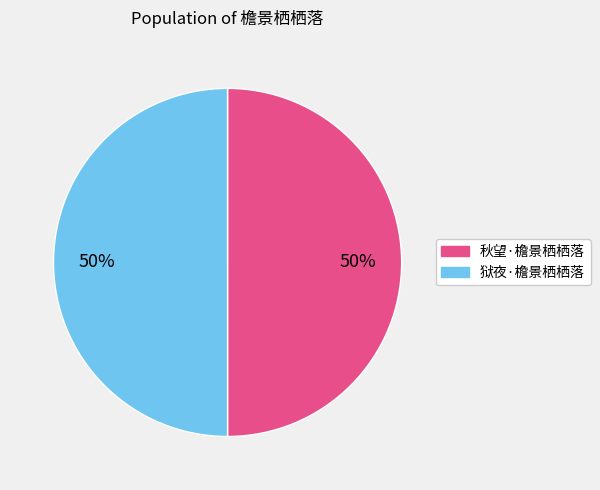

What is the ratio of the value at 狱夜·檐景栖栖落 to the value at 秋望·檐景栖栖落?

1.0